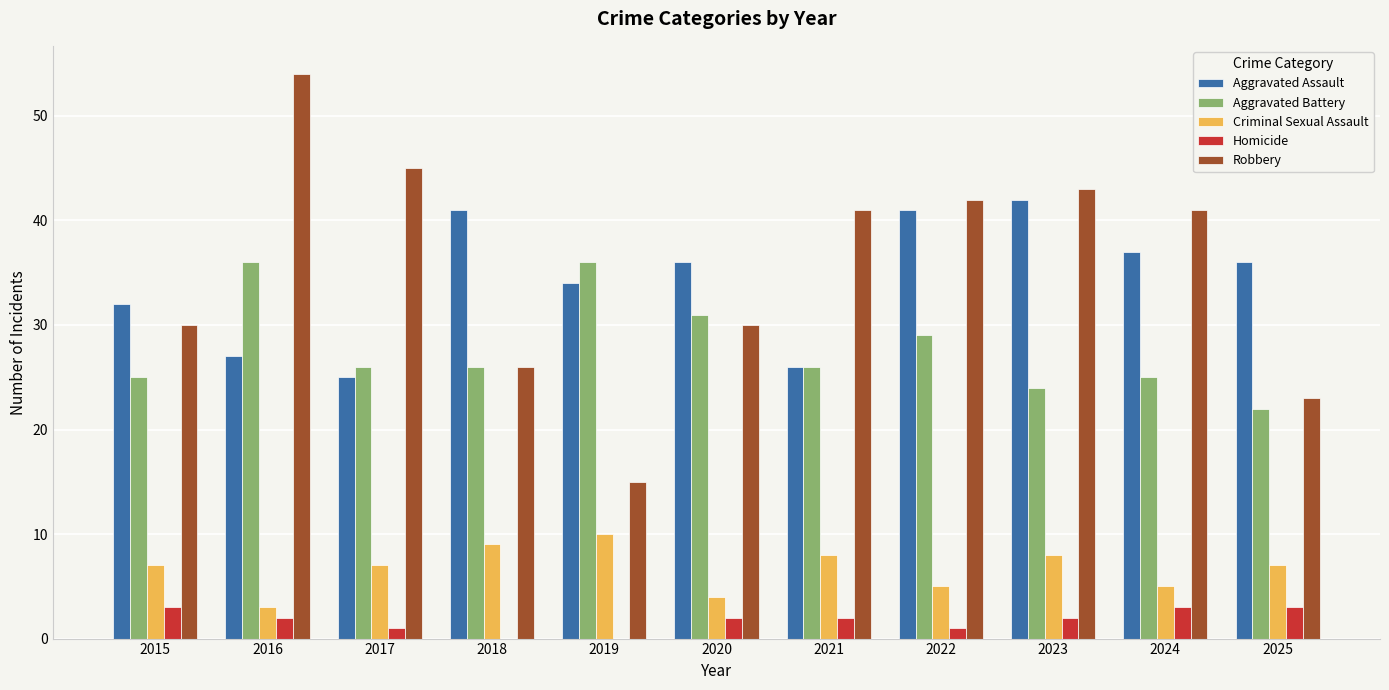

Is it true that Robbery equals 43 at 2023?

True